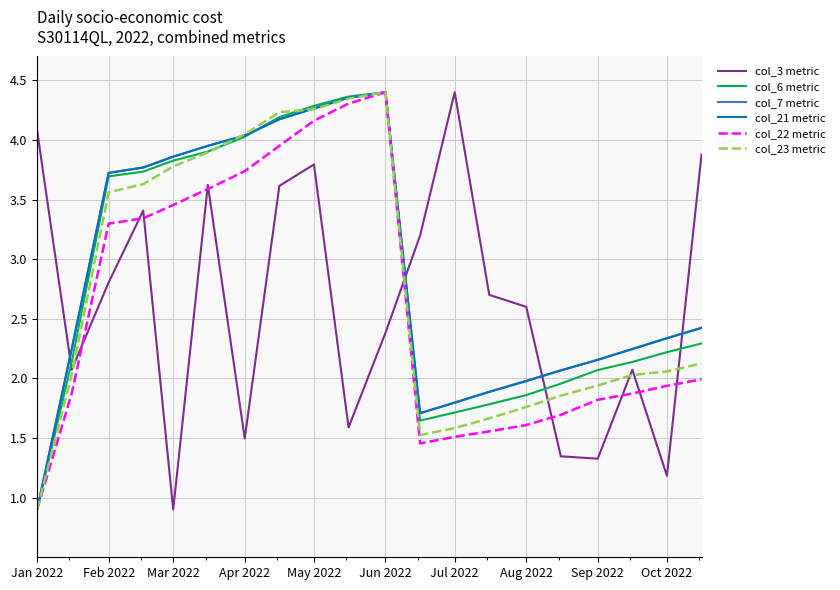

What is the minimum value shown in the chart?

0.9